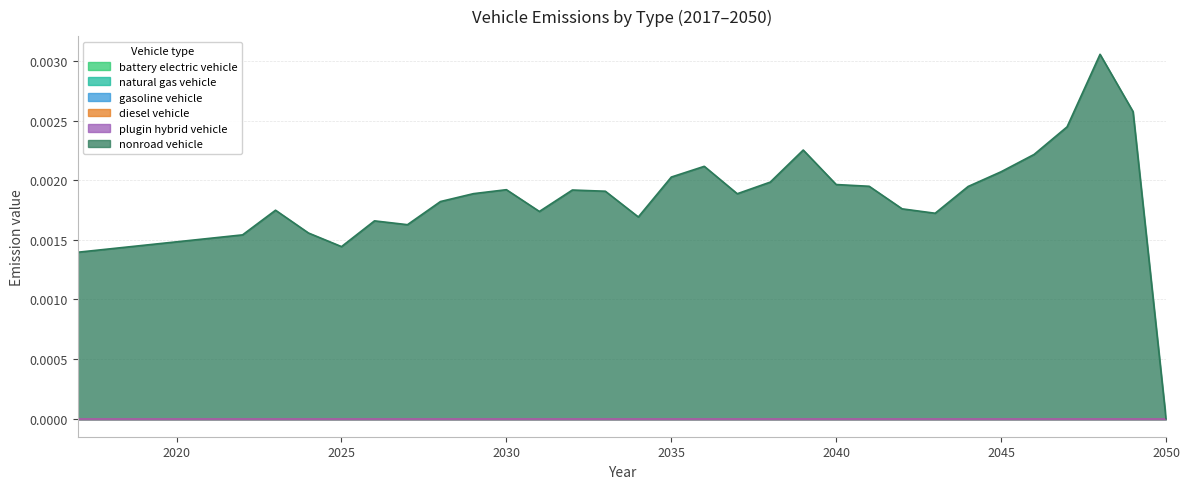

The value of plugin hybrid vehicle at 2021 is 0.0. True or false?

True